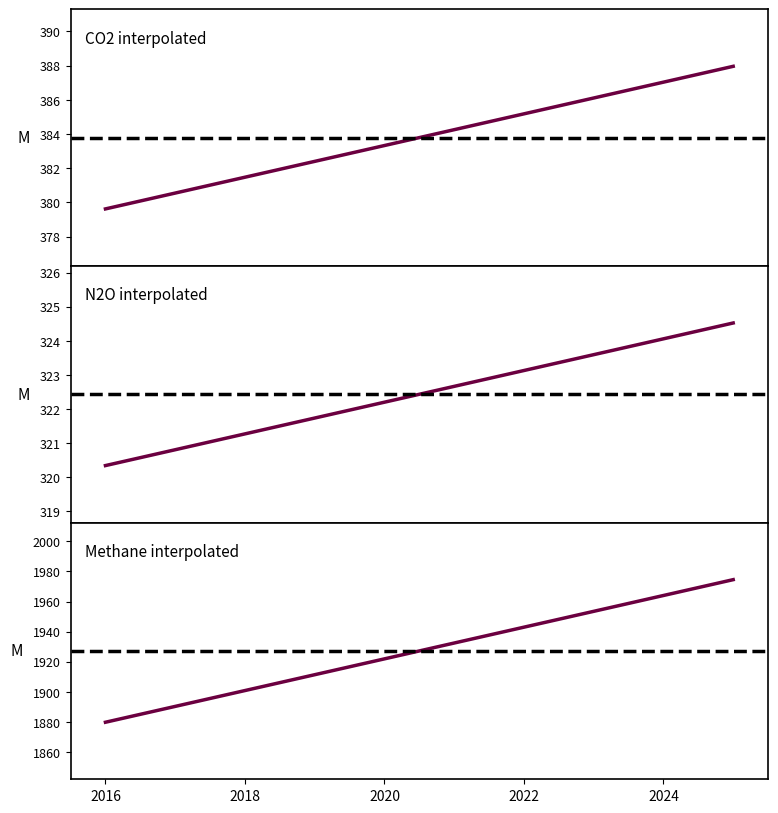

How many lines are shown in the chart?

3